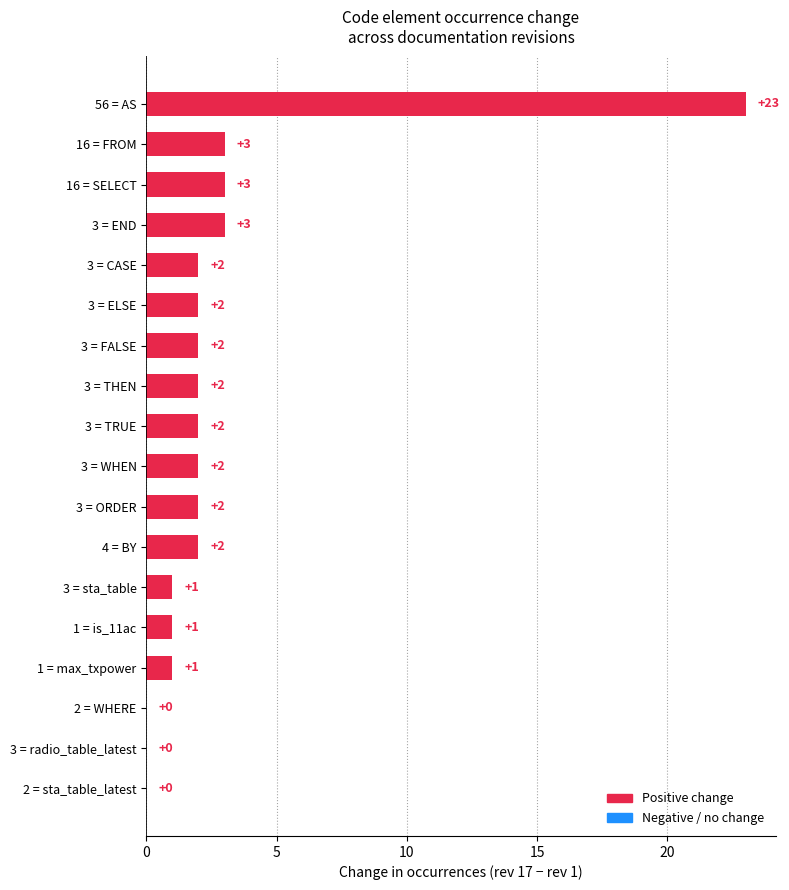

What is the greatest value displayed?

23